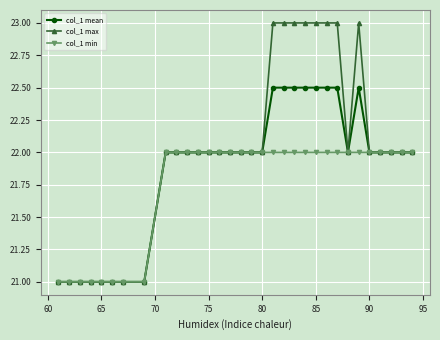

What is the value of the col_1 max point at the 11th from the left?

22.0